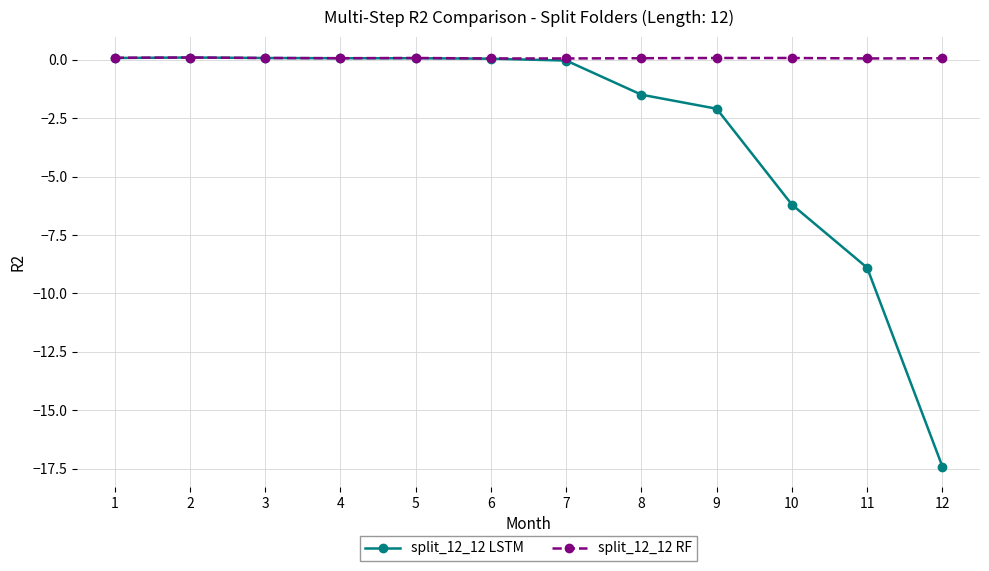

Which series has the largest total across all categories?

split_12_12 RF